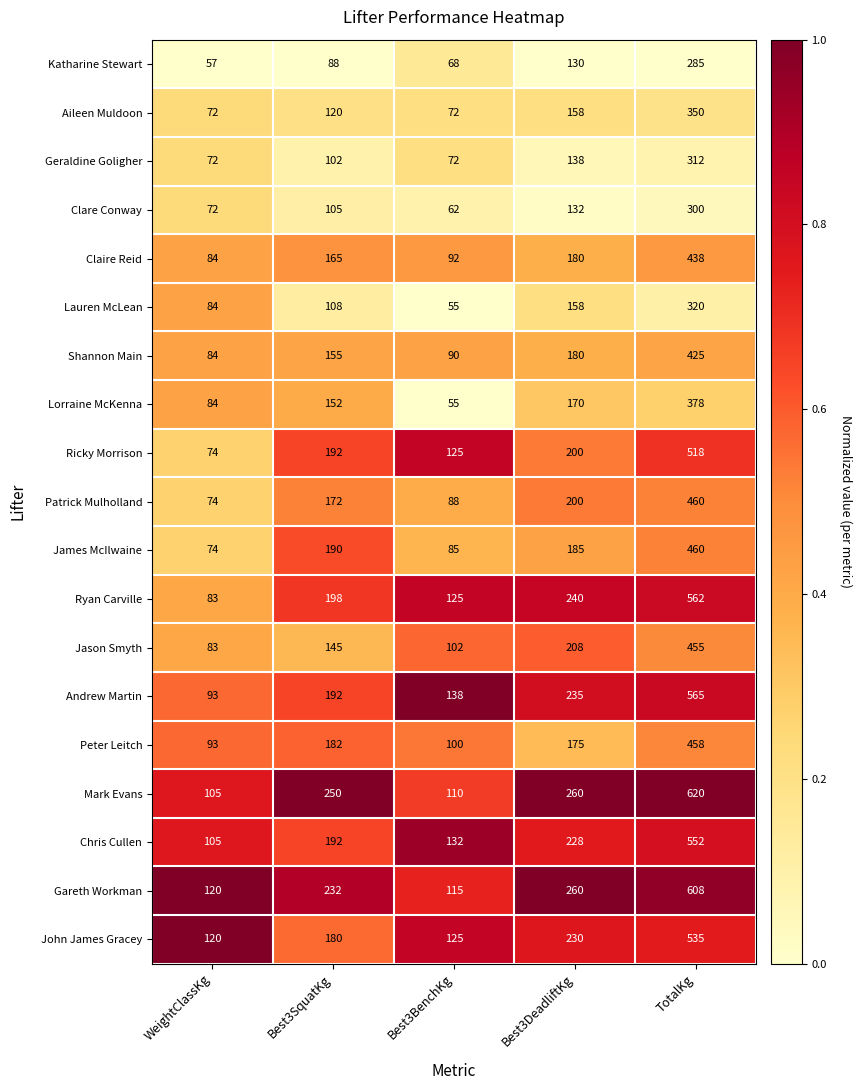

What is the total value across all series at Best3BenchKg?

1811